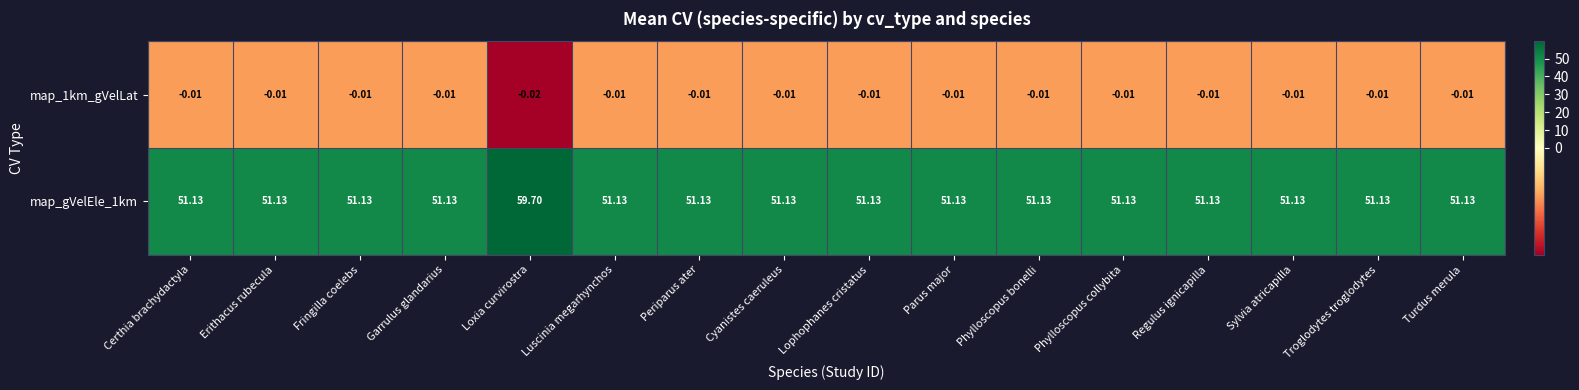

What is the spread (max minus min) of values at Certhia brachydactyla?

51.1